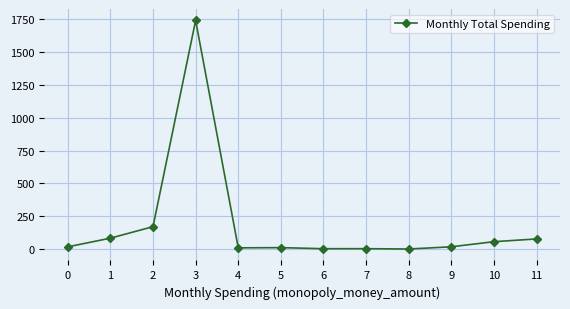

What is the change in value from 2 to 11?

-93.5